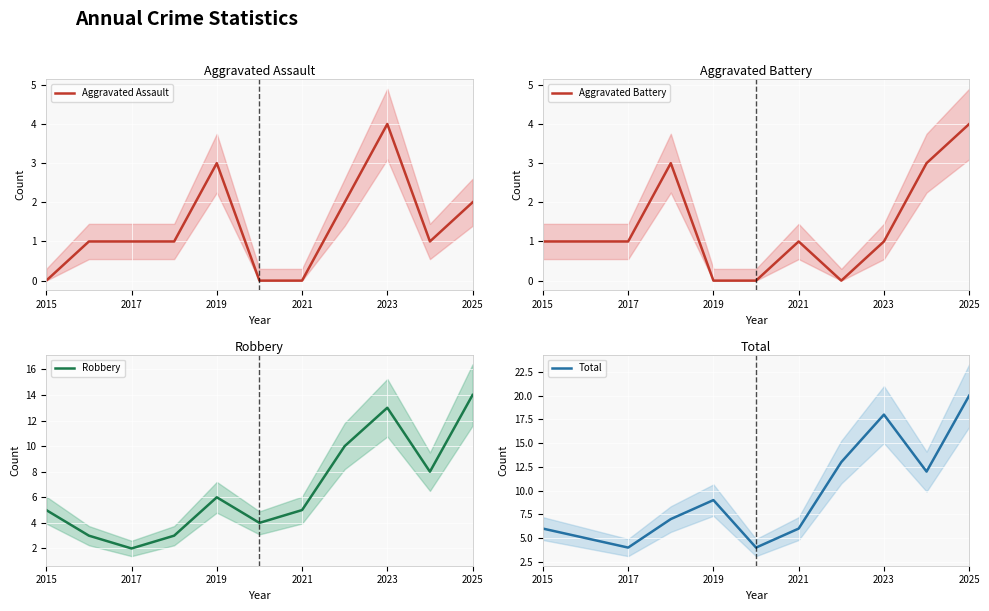

What is the approximate value of Aggravated Battery at 2019?

0